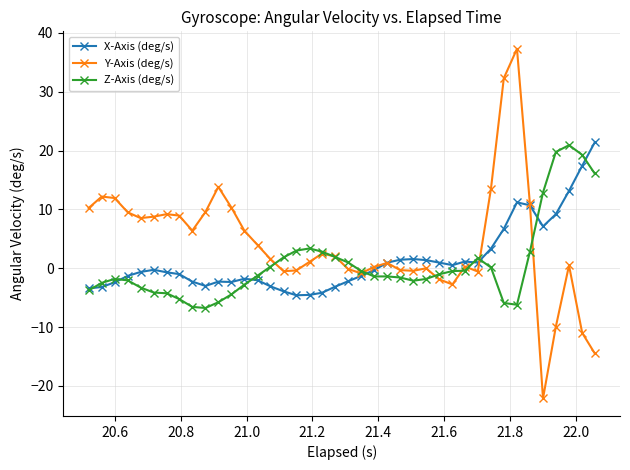

What is the greatest value displayed?

37.3